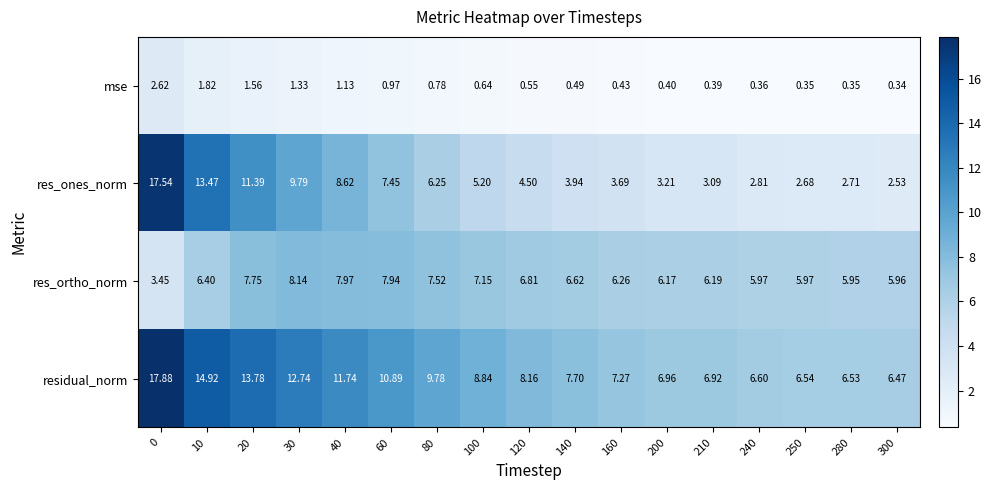

At 0, list the series in order from largest to smallest.

residual_norm, res_ones_norm, res_ortho_norm, mse